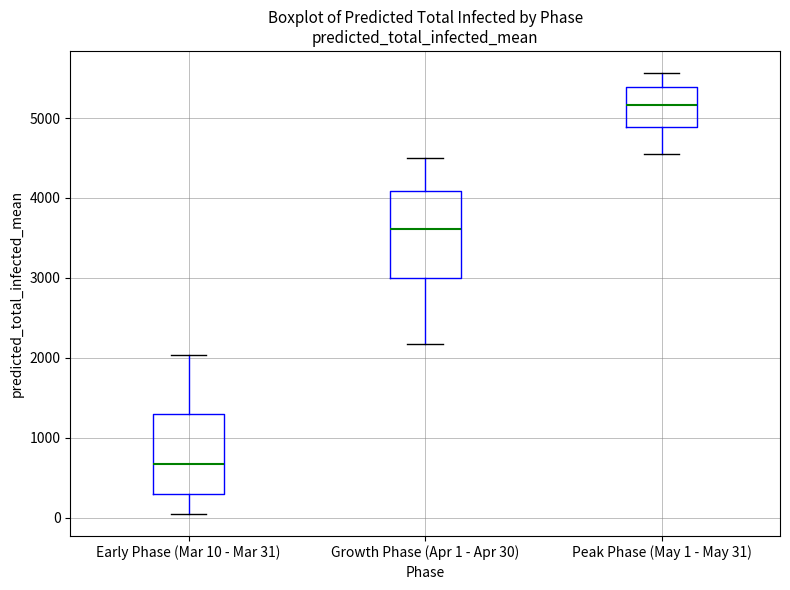

Reading left to right, transcribe this box plot: for each box, give where its median line is, the range the box spans, and where its two whiskers end, as read against the y-axis. The values are not printed on the chart, so give them approximately, as read against the axis.

Early Phase (Mar 10 - Mar 31): median 700, box 300 to 1300, whiskers 0 to 2000
Growth Phase (Apr 1 - Apr 30): median 3600, box 3000 to 4100, whiskers 2200 to 4500
Peak Phase (May 1 - May 31): median 5200, box 4900 to 5400, whiskers 4500 to 5600